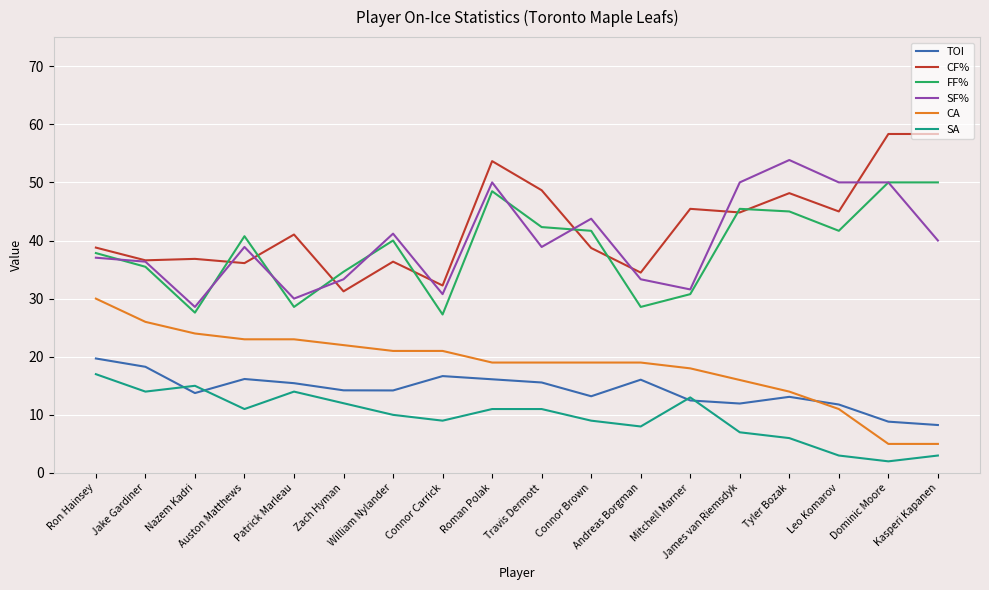

What is the greatest value displayed?

58.3